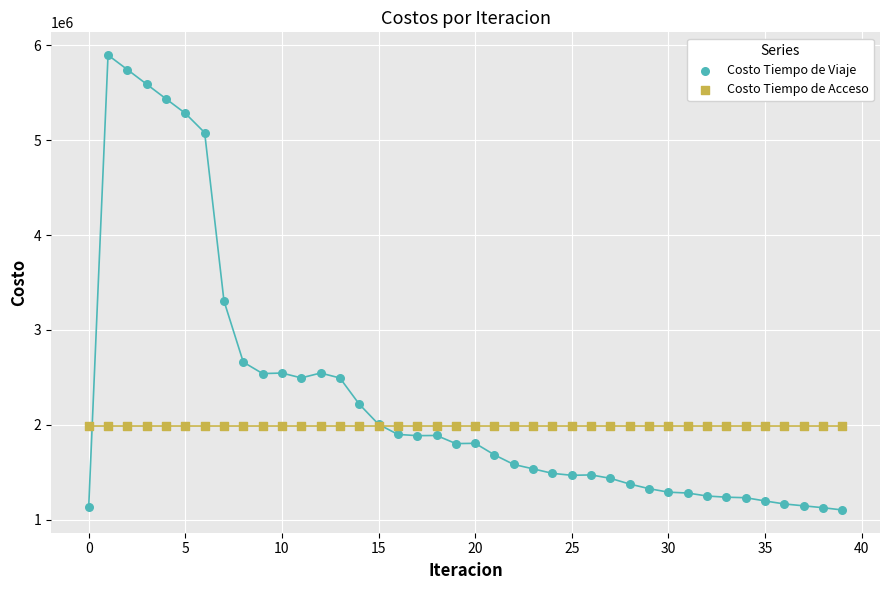

Across all series, what Y value is closest to 3500191?

3305955.9